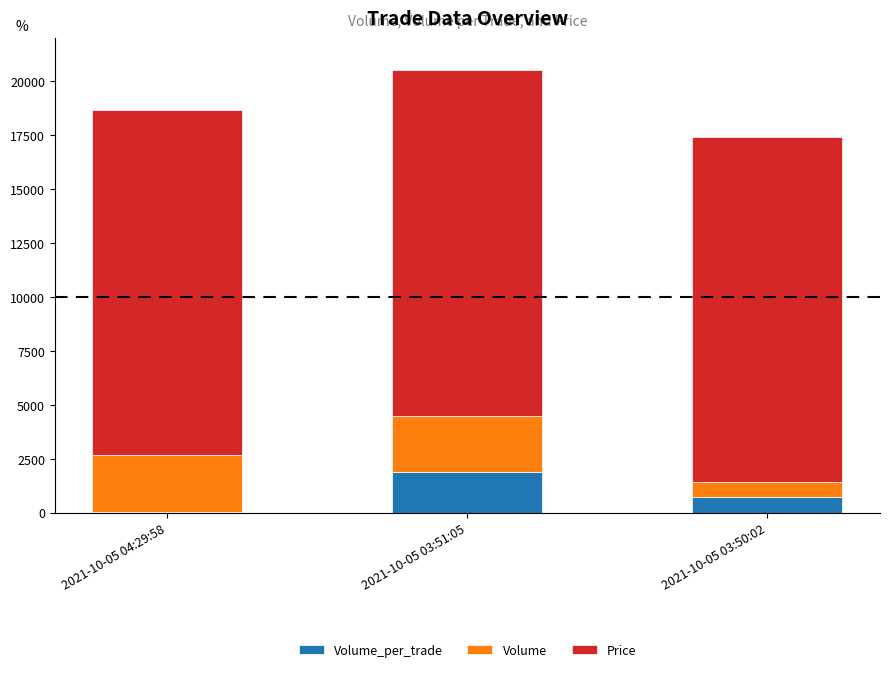

At which category is the sum across all series the highest?

2021-10-05 03:51:05